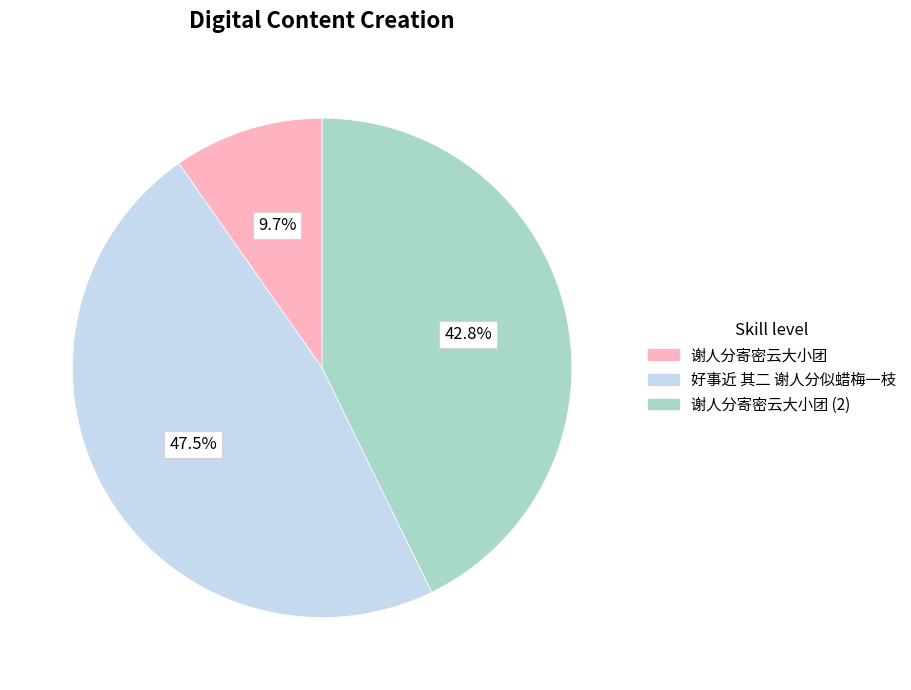

Count the number of slices in the pie.

3